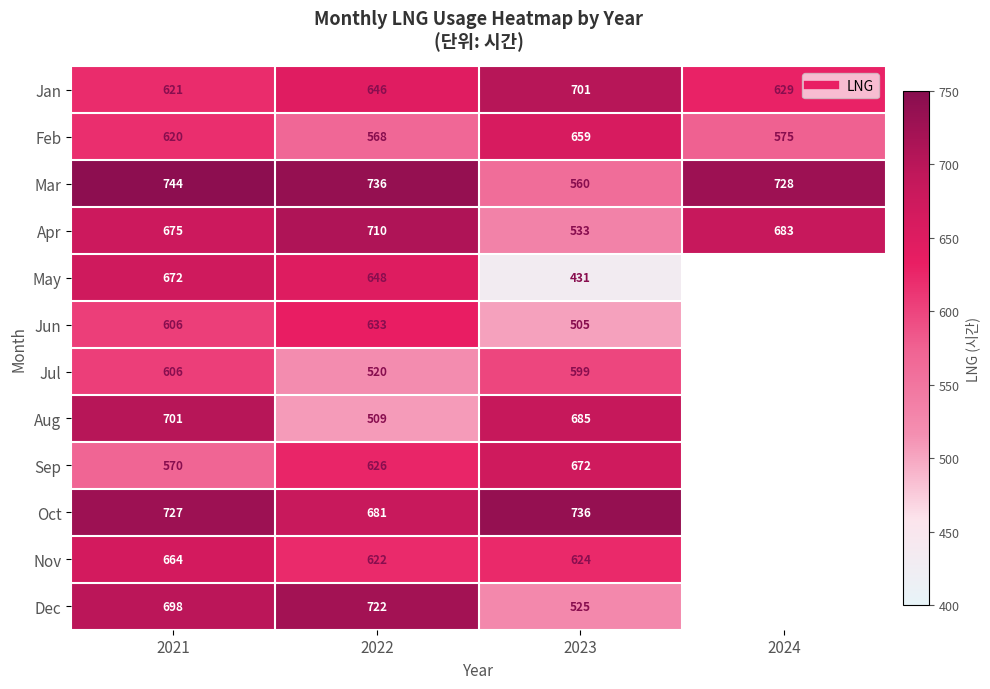

How many values in the Jul series are below 606?

2